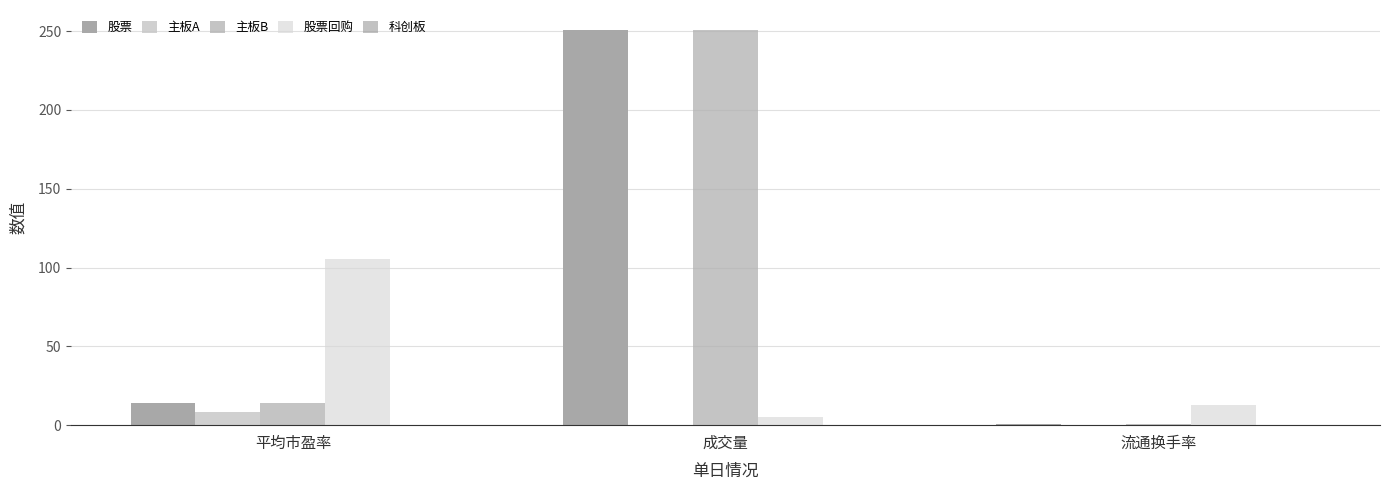

At which category is the sum across all series the highest?

成交量